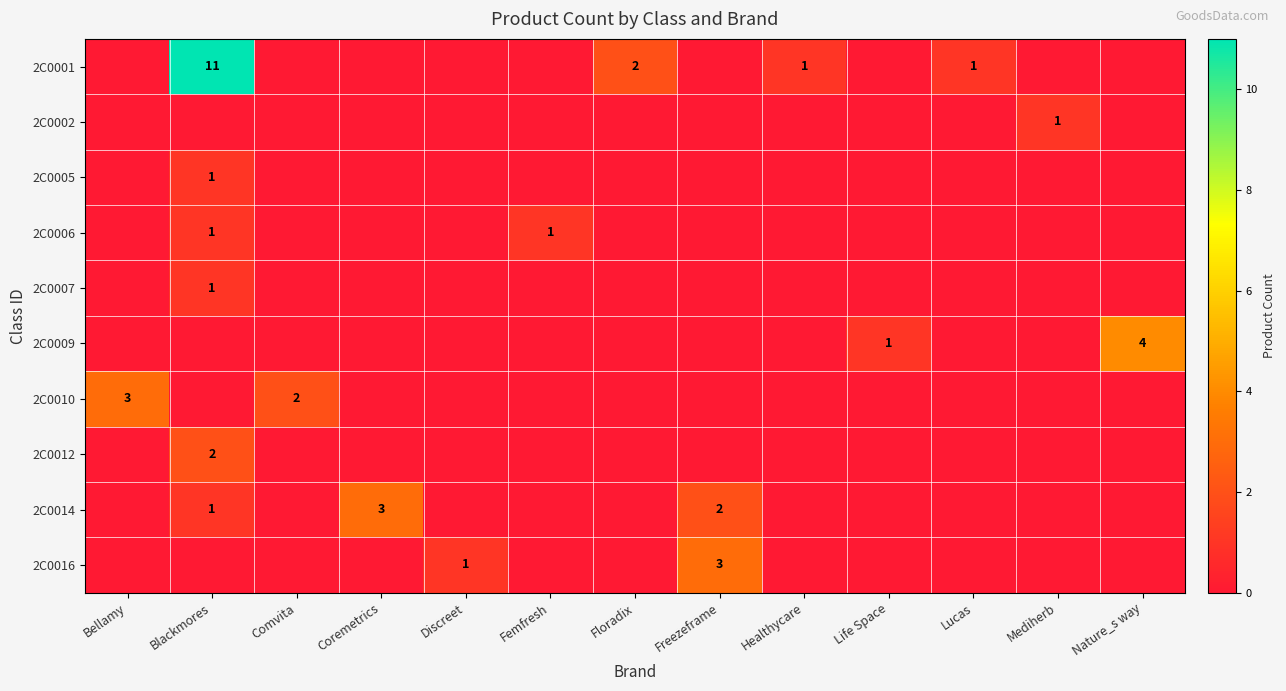

True or false: 2C0010 has a value of 2 at Comvita.

True